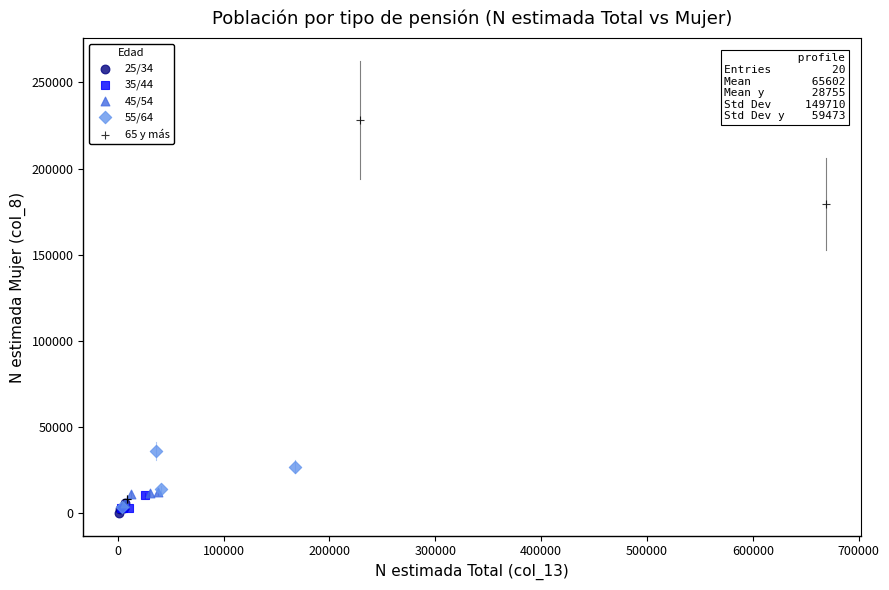

Which series has the largest Y range (max minus min)?

65 y más